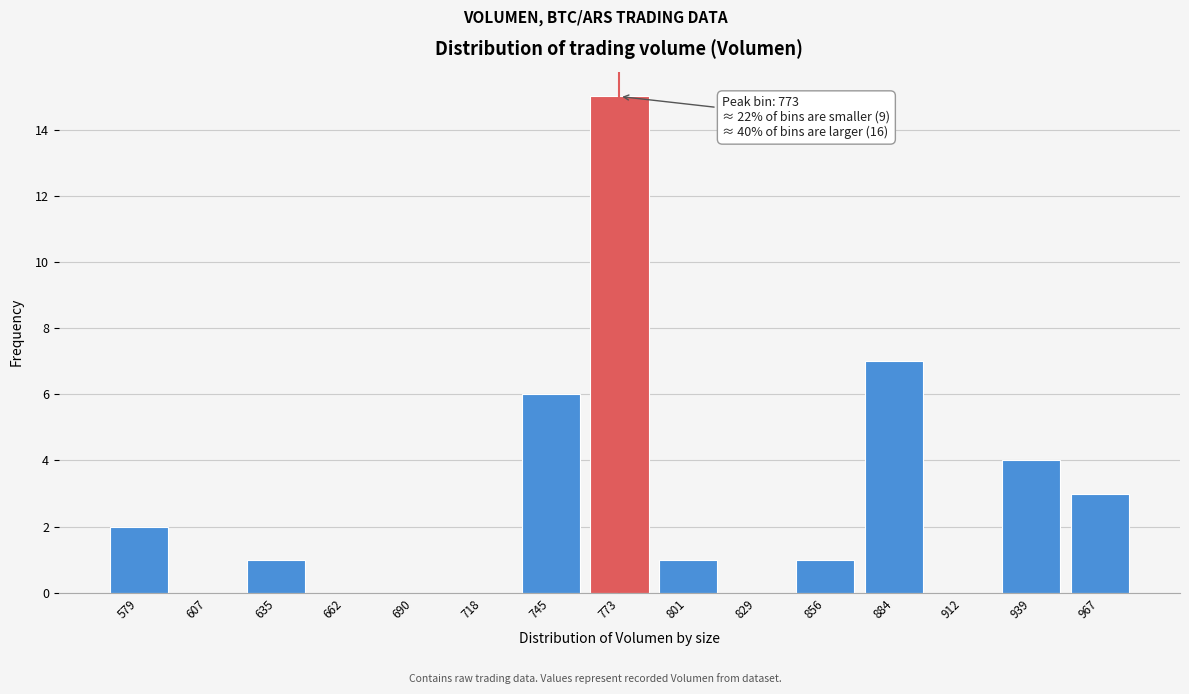

Reading right to left, what are all the values shown in this chart?

967=3	939=4	912=0	884=7	856=1	829=0	801=1	773=15	745=6	718=0	690=0	662=0	635=1	607=0	579=2